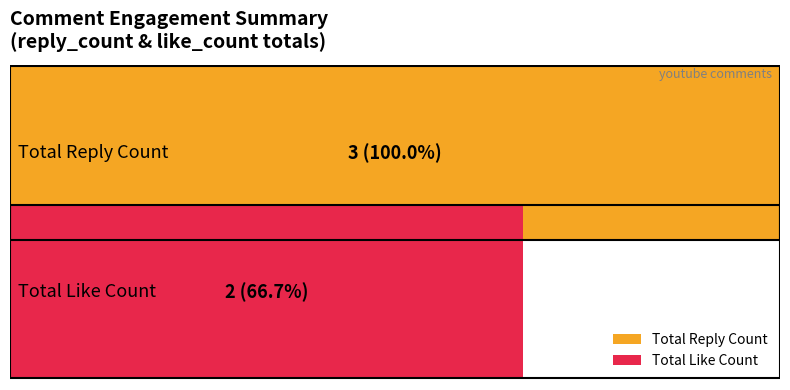

What are all the series names shown in the legend?

Total Reply Count, Total Like Count